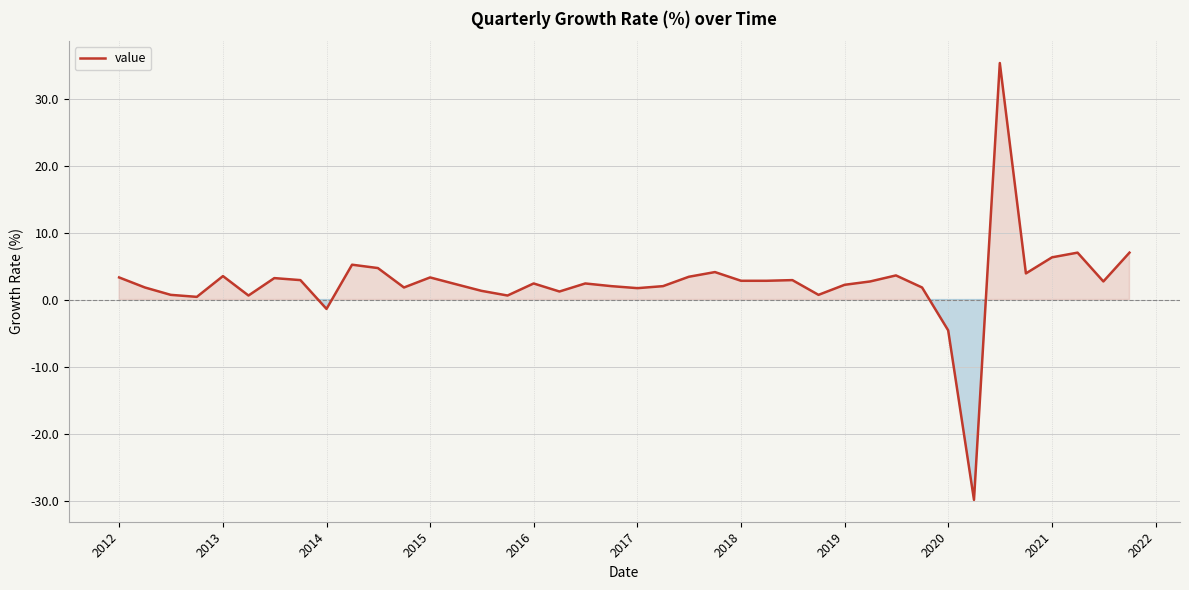

What is the difference between the maximum and minimum values?

65.2